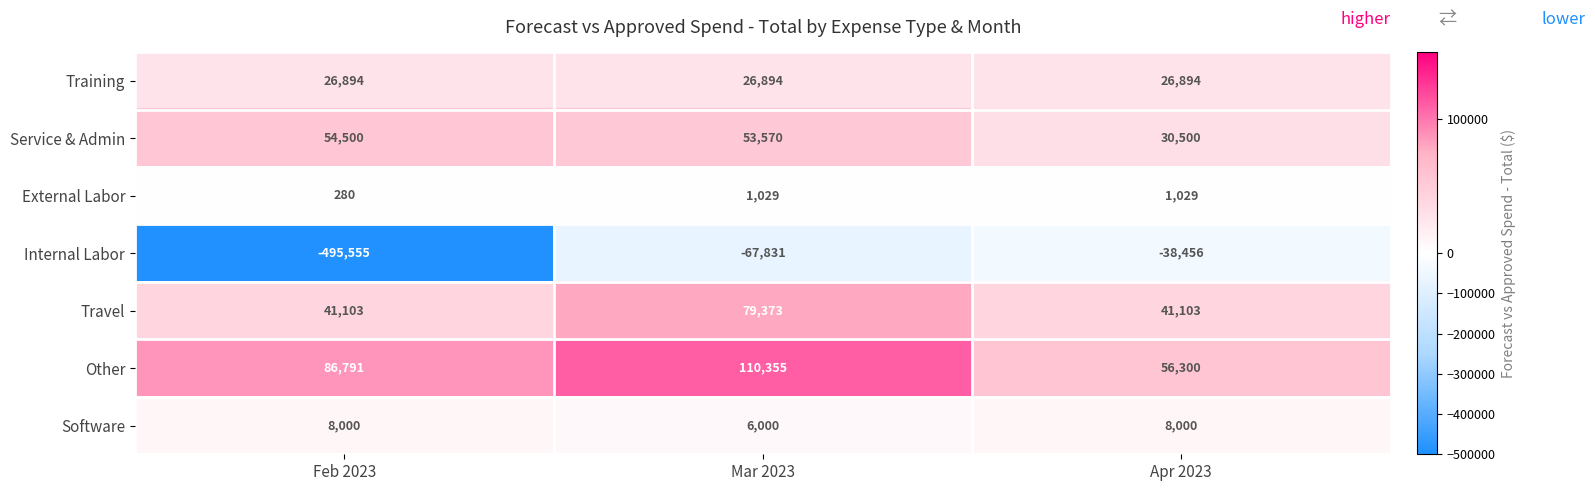

How many categories are shown in the chart?

3